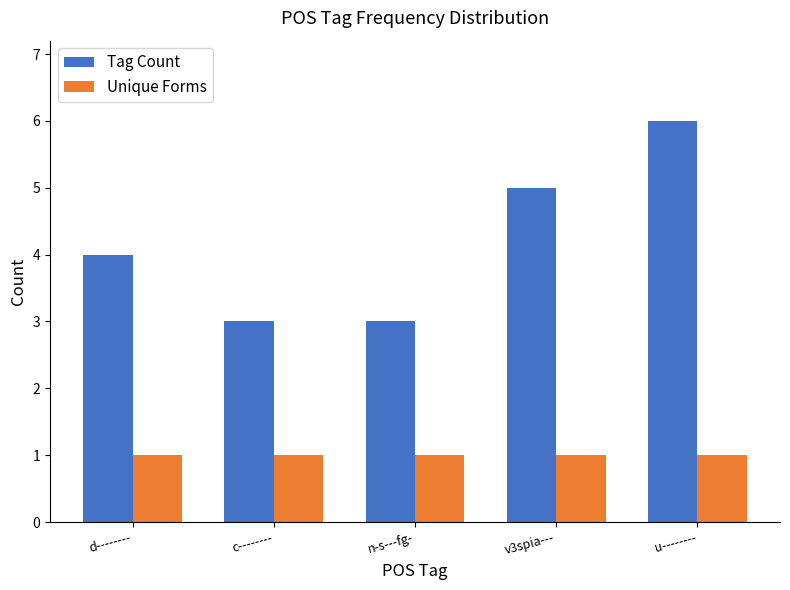

What is the label of the 1st bar from the right?

u--------